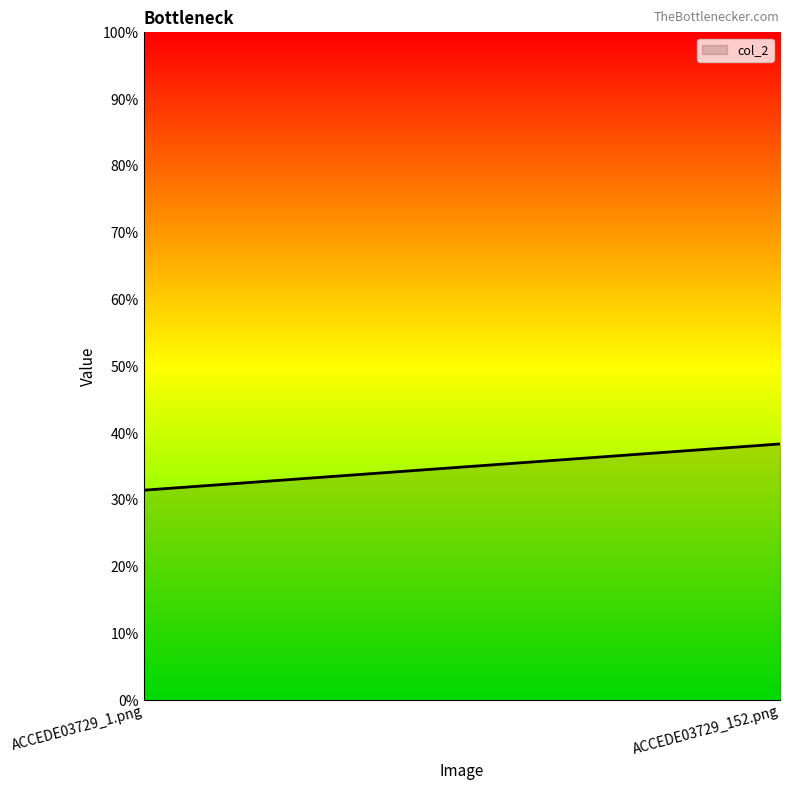

List the labels in order of value, largest first.

ACCEDE03729_152.png, ACCEDE03729_1.png